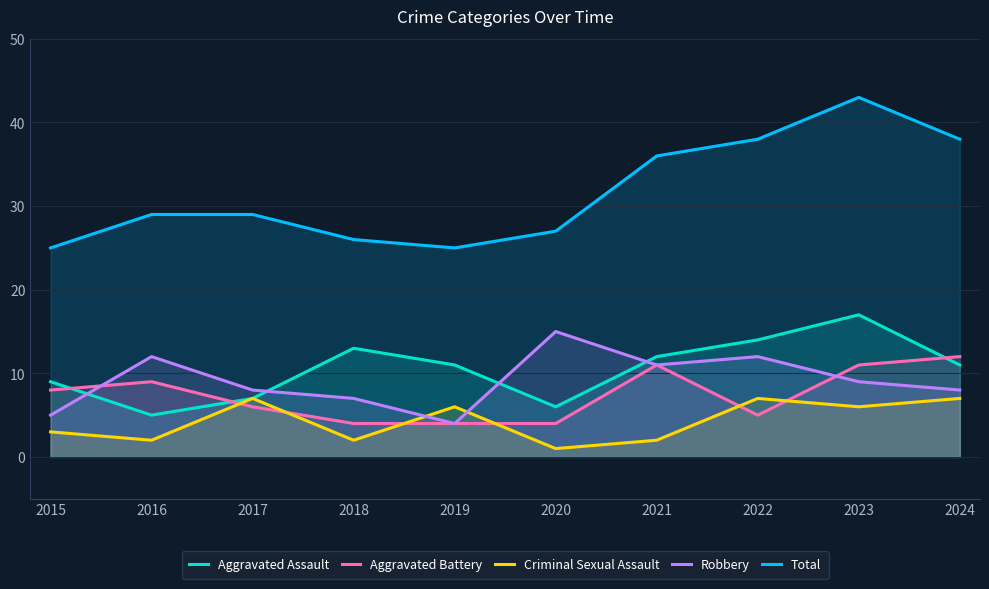

Where is the first local maximum for Criminal Sexual Assault?

2017